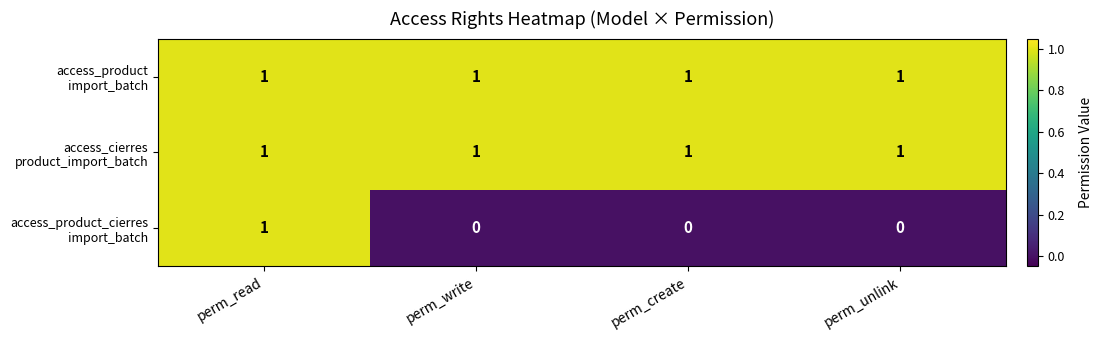

At which category is the sum across all series the highest?

perm_read